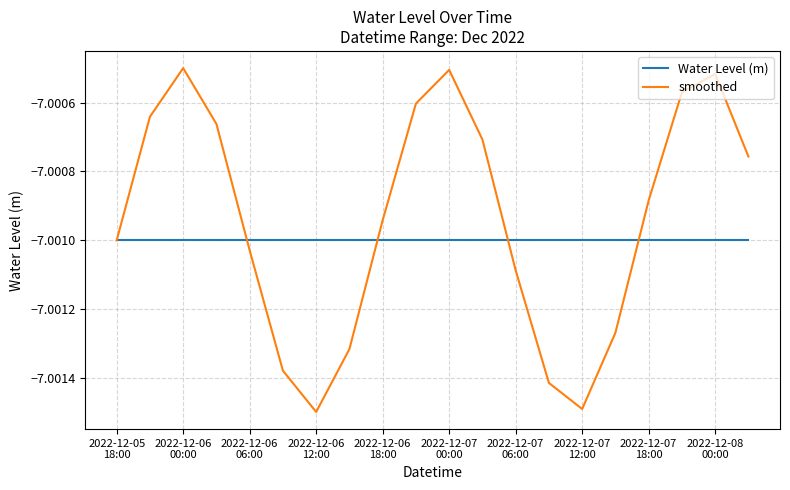

How many lines are shown in the chart?

2